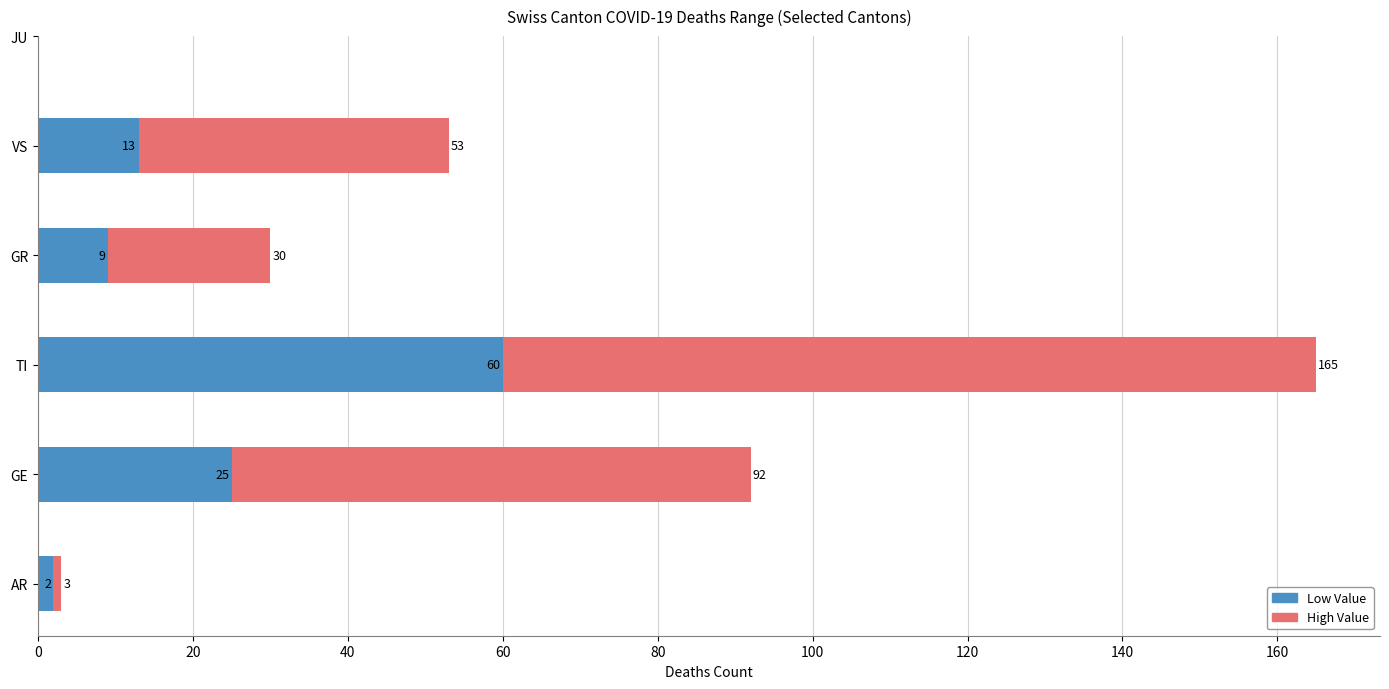

Reading right to left, list all the values displayed in this chart.

Low Value: JU=0	VS=13	GR=9	TI=60	GE=25	AR=2
High Value: JU=0	VS=53	GR=30	TI=165	GE=92	AR=3